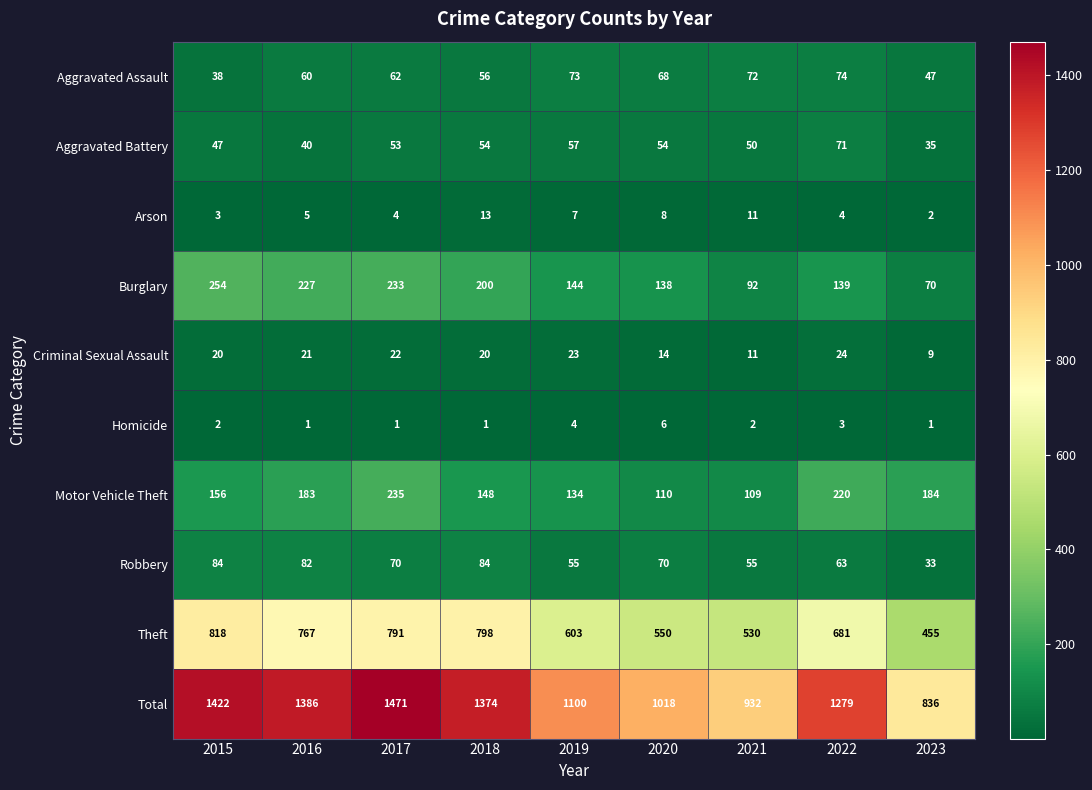

The value of Arson at 2016 is 5. True or false?

True